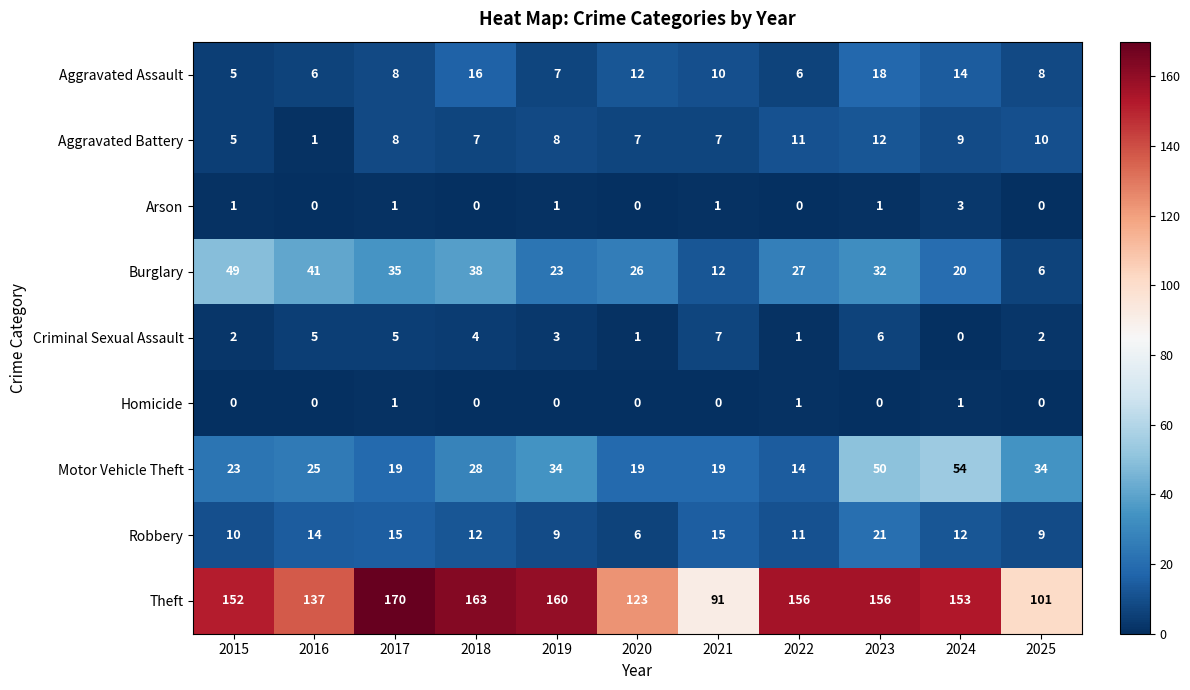

How many categories are shown in the chart?

11